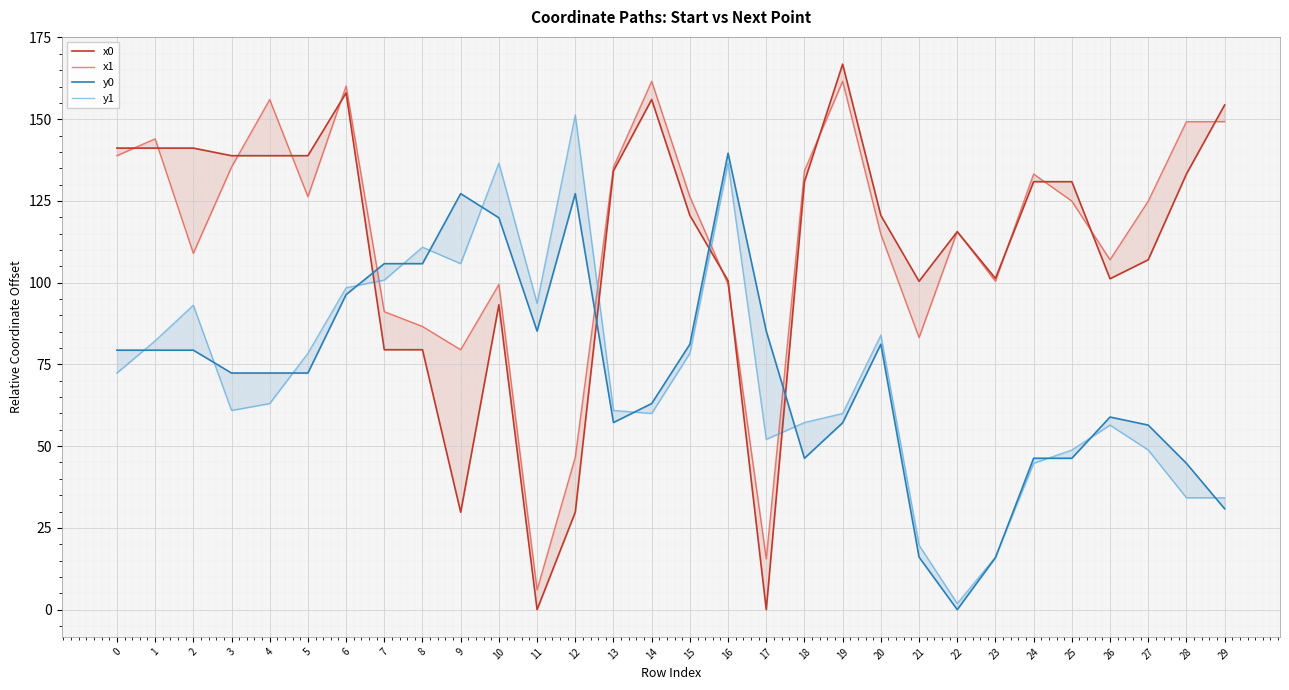

Where do x0 and x1 first cross each other?

0 and 1